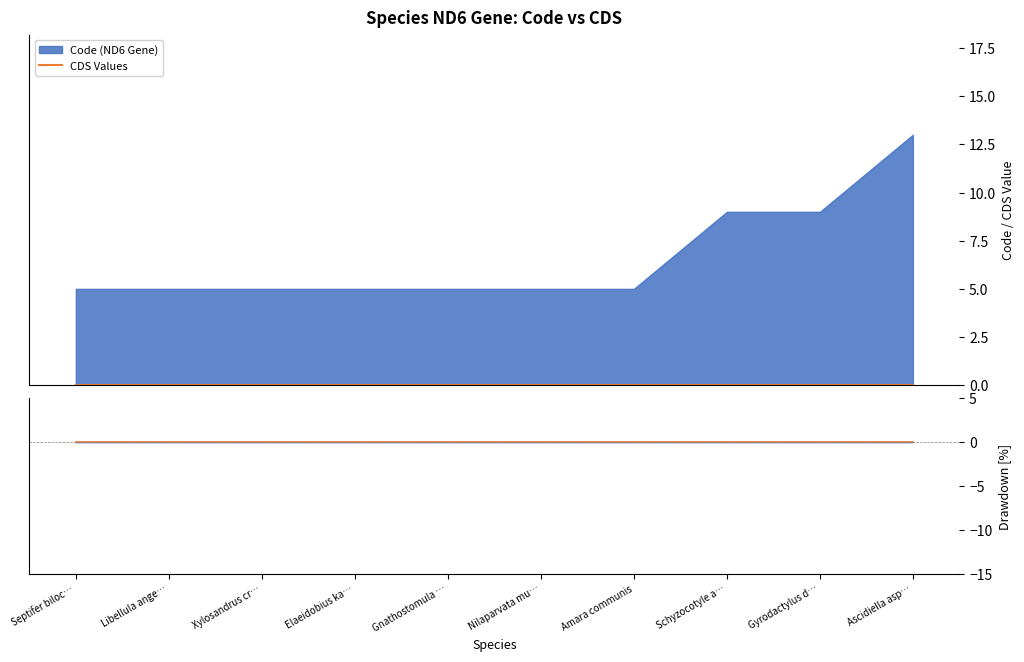

What is the value of the Code Values point at the 2nd from the left?

5